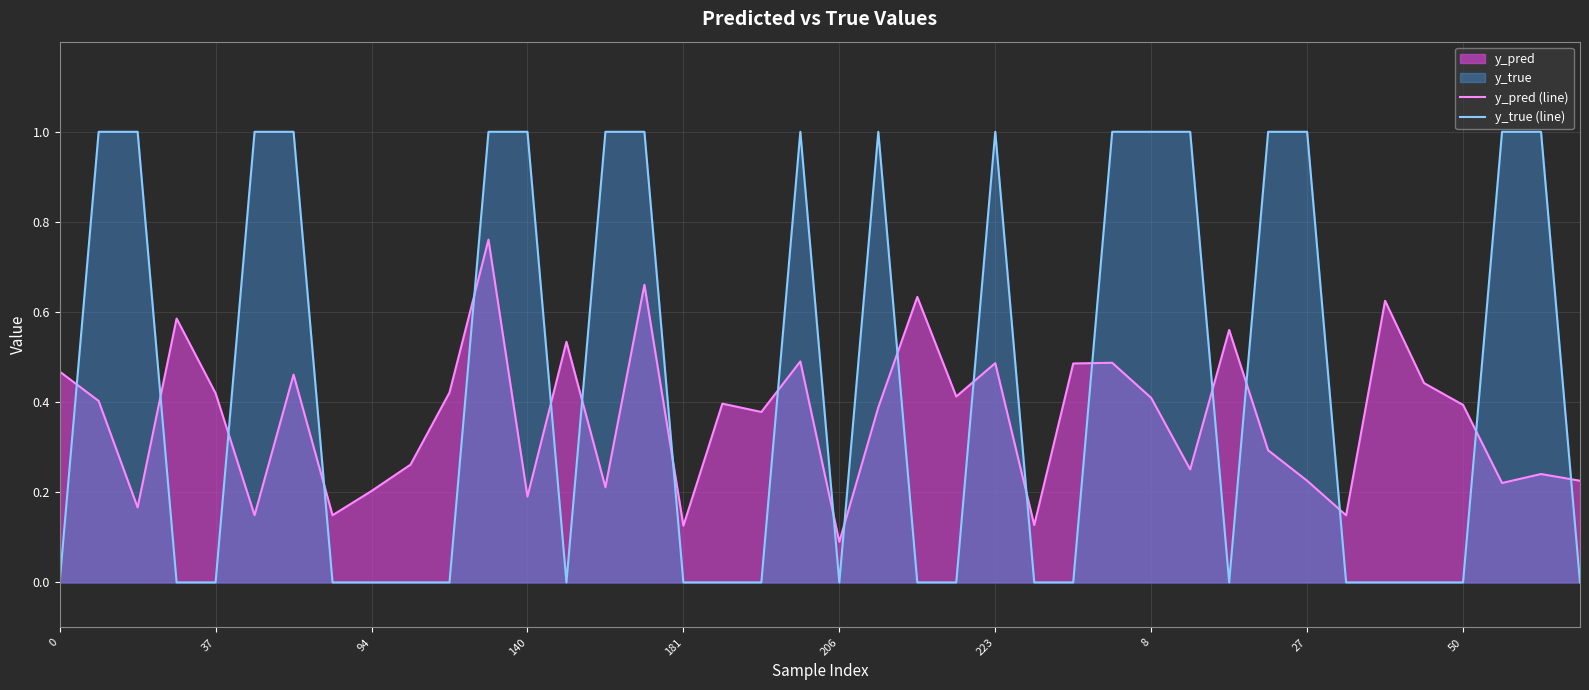

Which series has the largest total across all categories?

y_true (line)